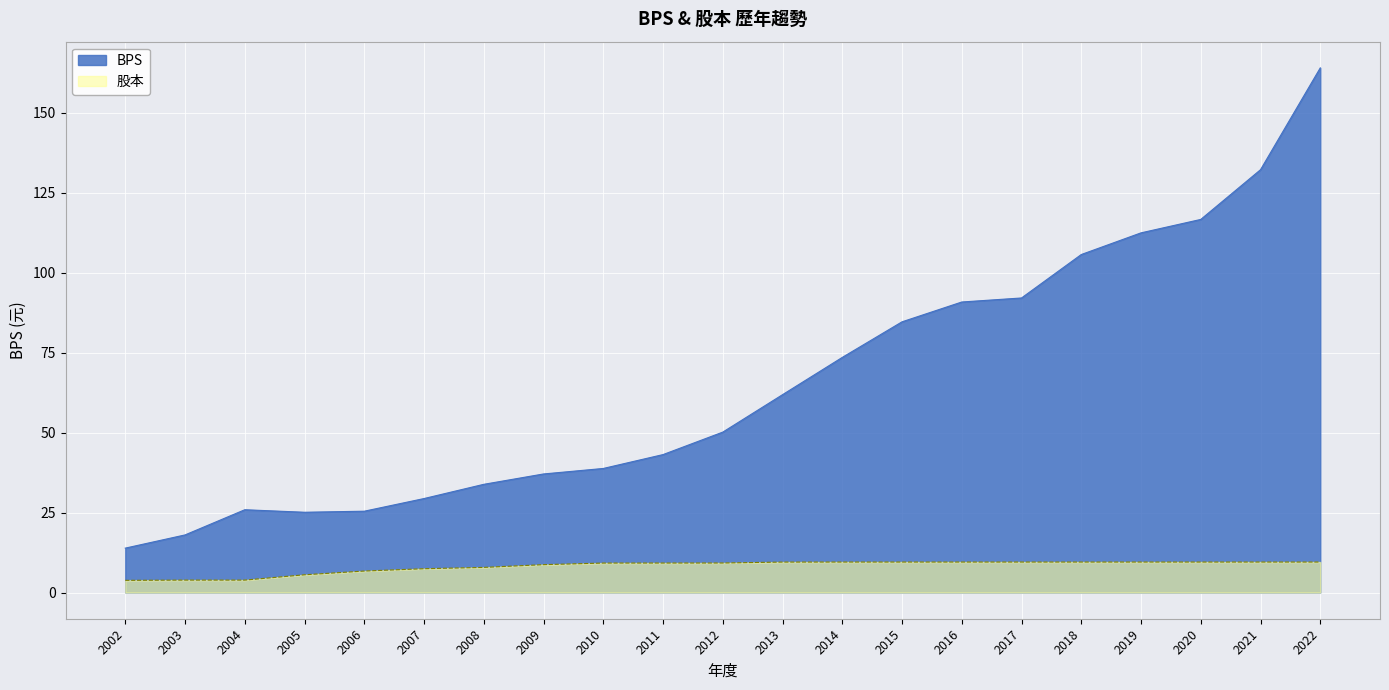

At 2022, list the series in order from largest to smallest.

BPS, 股本